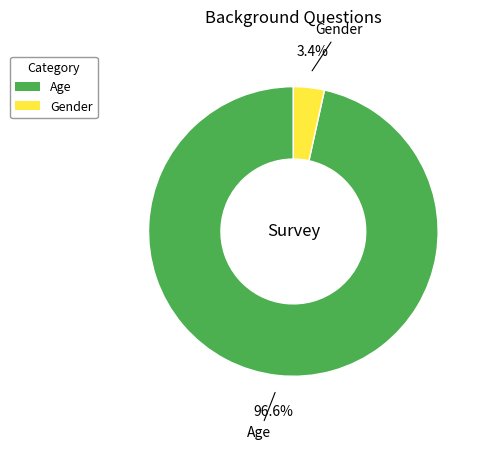

Which slice is the largest?

Age